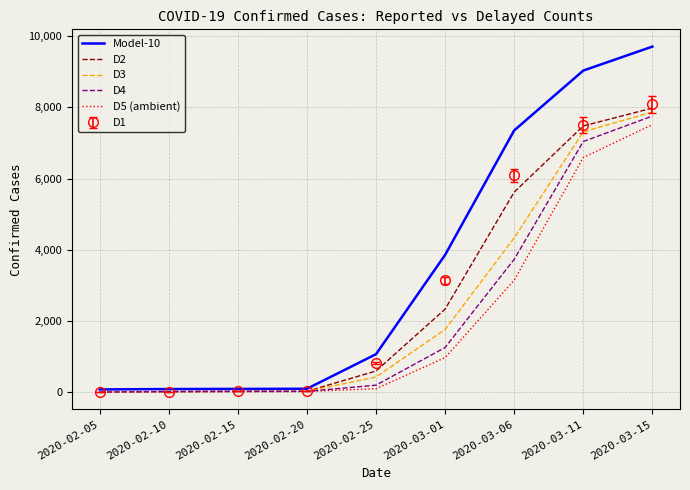

Which series has the largest range (max minus min)?

Model-10